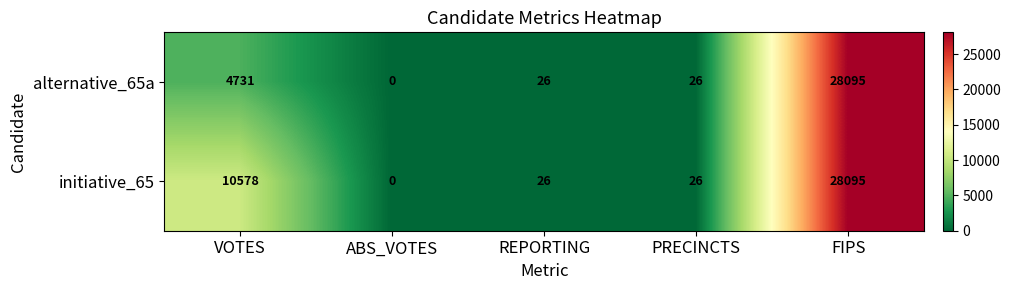

Reading left to right, list all the values displayed in this chart.

alternative_65a: VOTES=4731	ABS_VOTES=0	REPORTING=26	PRECINCTS=26	FIPS=28095
initiative_65: VOTES=10578	ABS_VOTES=0	REPORTING=26	PRECINCTS=26	FIPS=28095